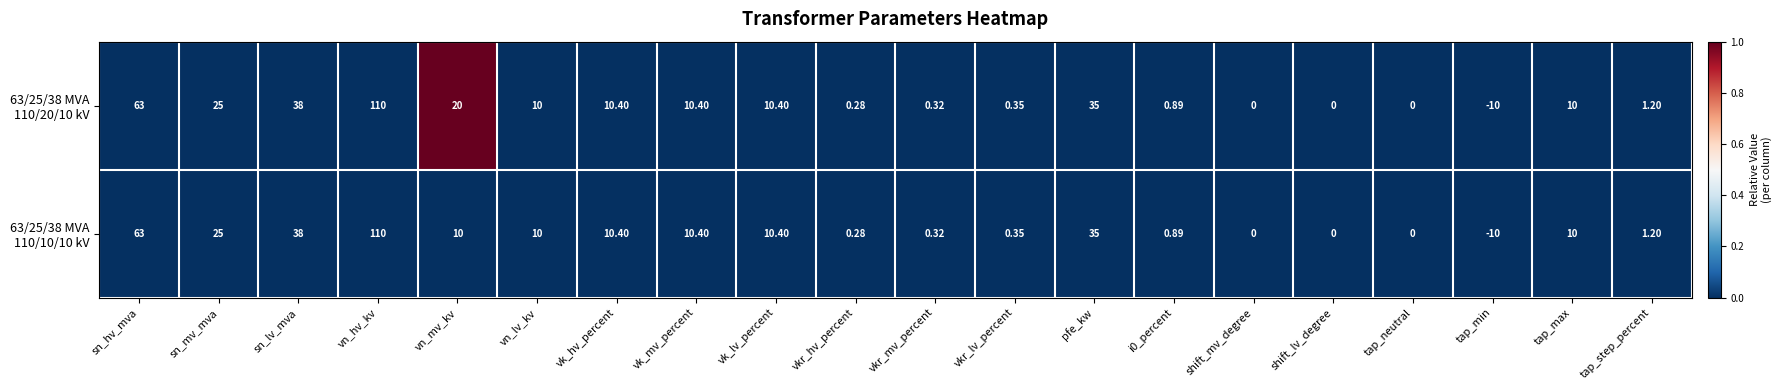

Count the number of data series in this chart.

2